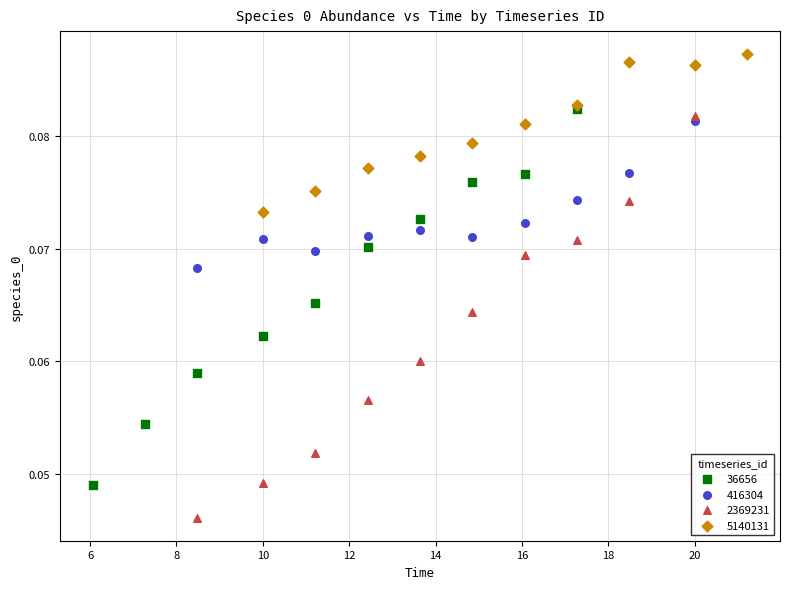

What are all the series names shown in the legend?

36656, 416304, 2369231, 5140131